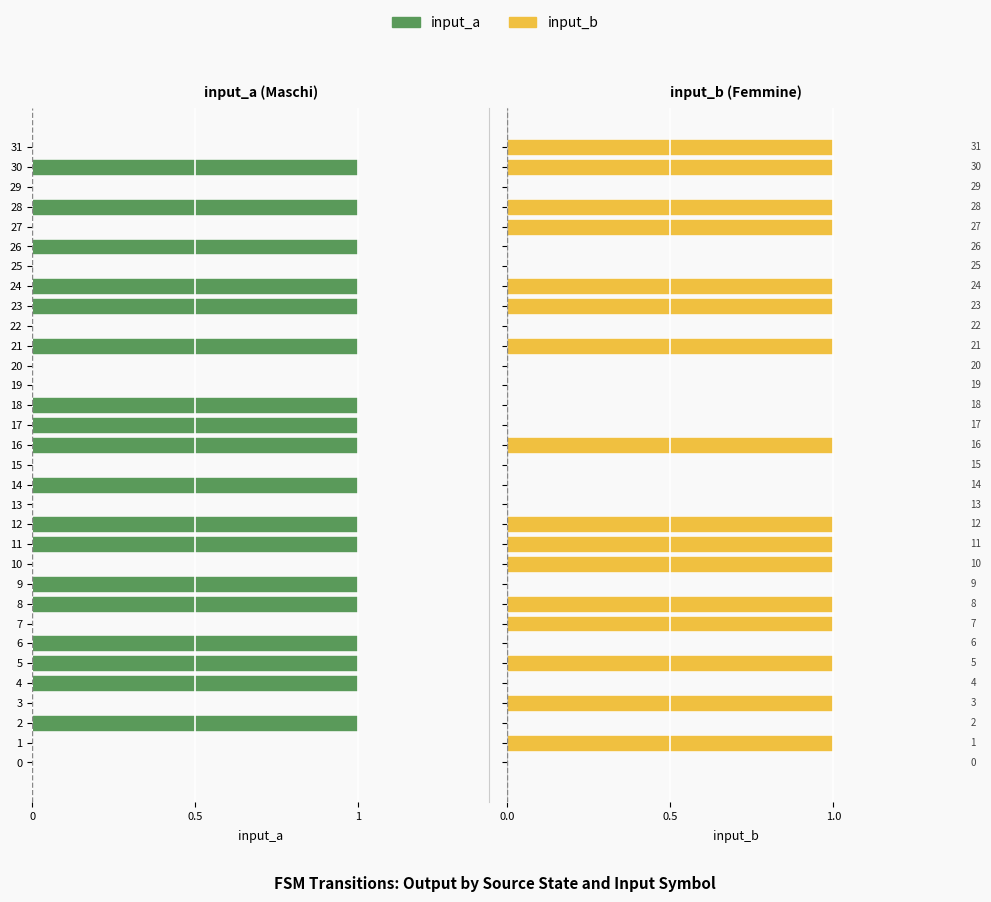

What is the difference between the maximum and minimum values in the input_a series?

1